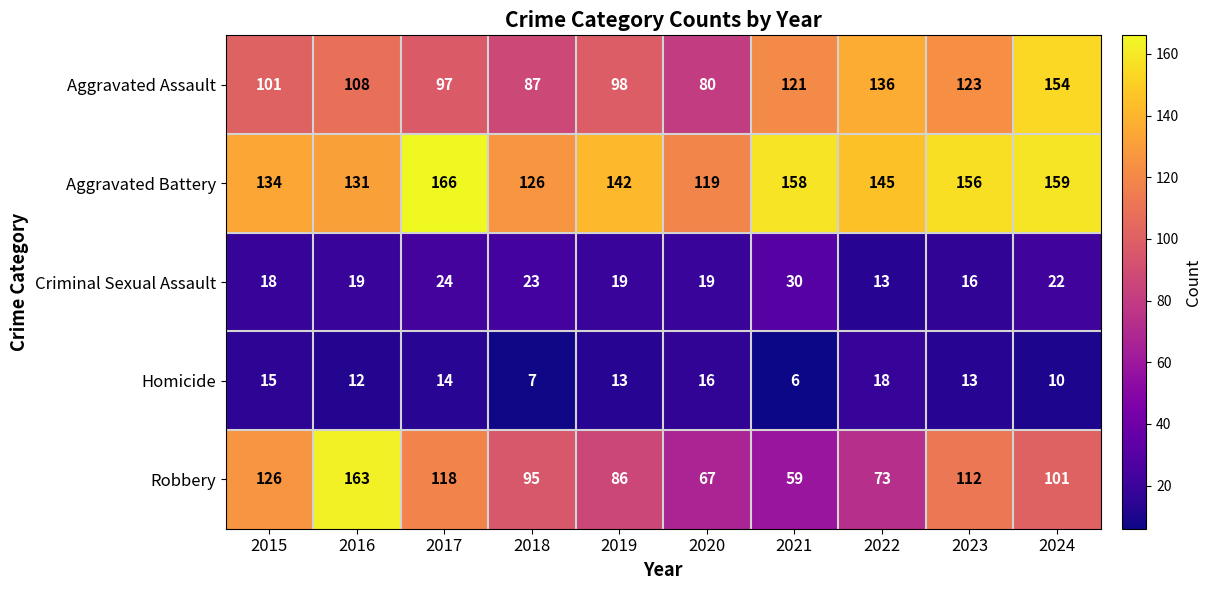

What is the sum of the Robbery values at 2015 and 2016?

289